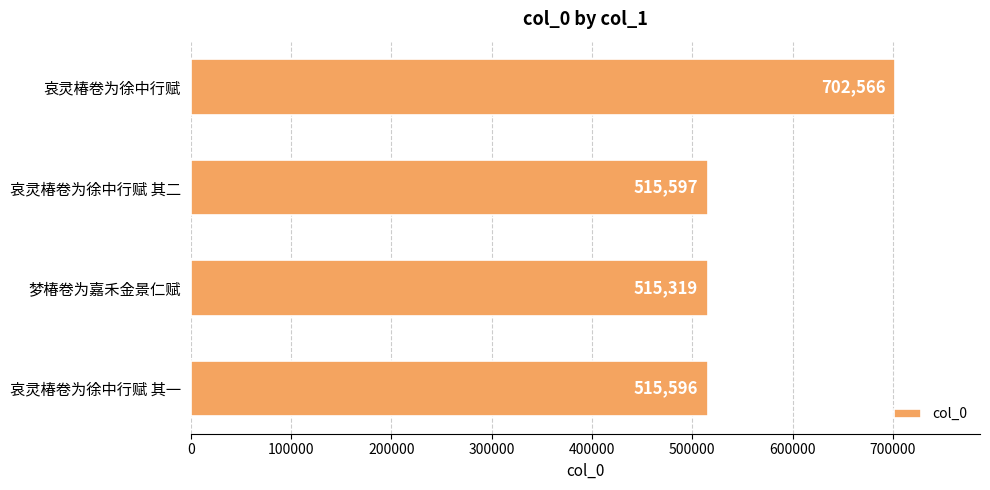

What is the maximum value shown in the chart?

702566